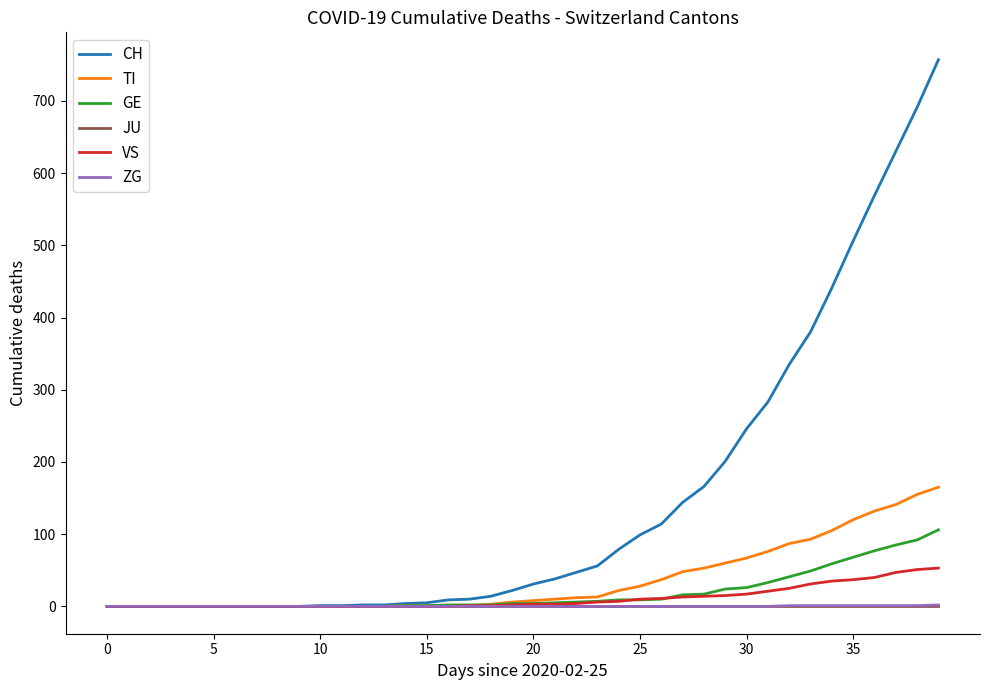

What is the maximum value shown in the chart?

757